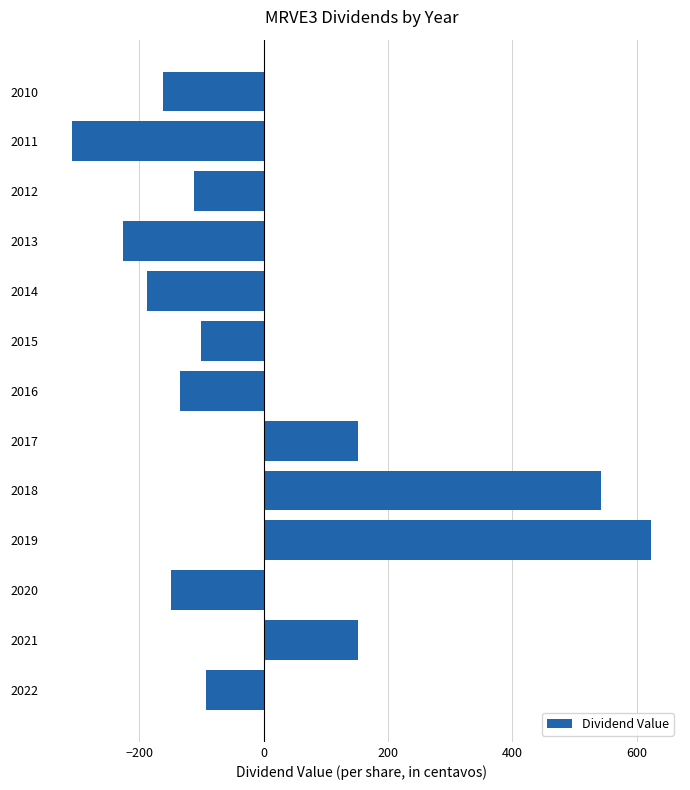

The value at 2019 is 389.9. True or false?

False